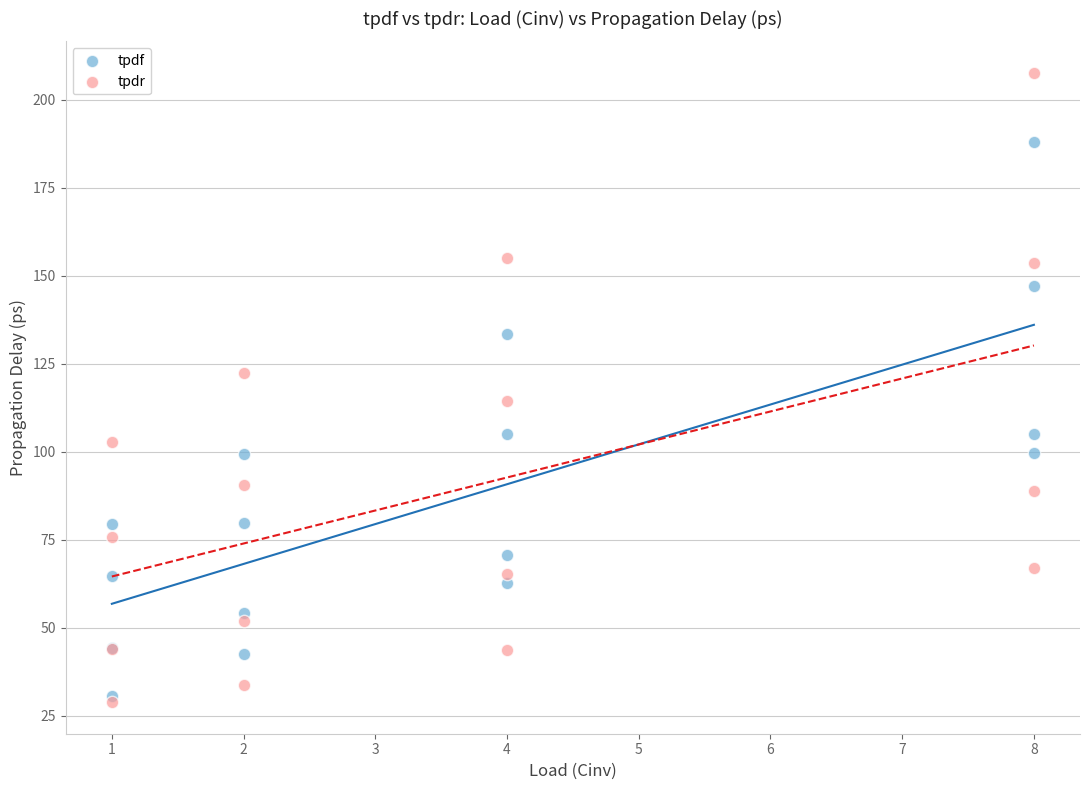

What are all the series names shown in the legend?

tpdf, tpdr